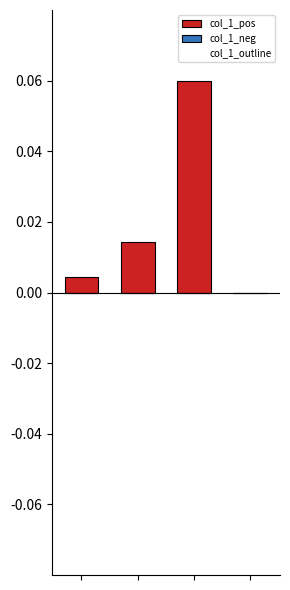

Reading right to left, extract all data points from this chart.

col_1_pos: 3=0.0	2=0.1	1=0.0	0=0.0
col_1_neg: 3=0.0	2=0.0	1=0.0	0=0.0
col_1_outline: 3=0.0	2=0.1	1=0.0	0=0.0